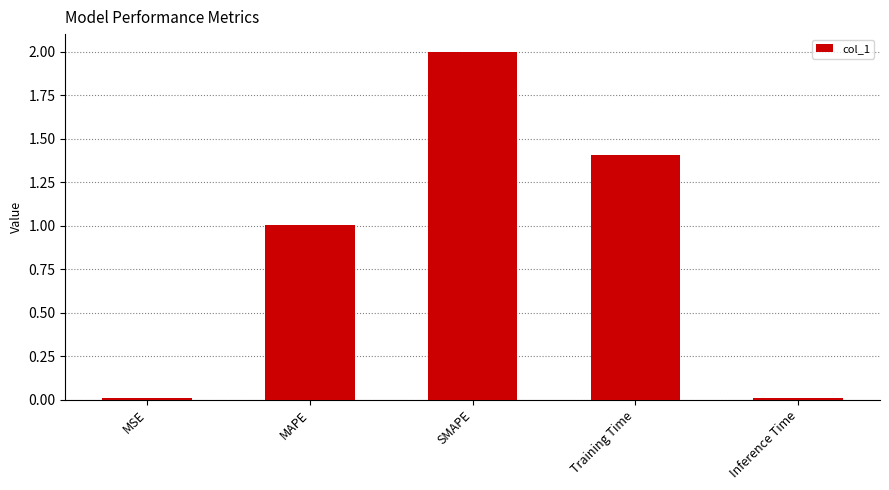

What is the sum of all values?

4.4